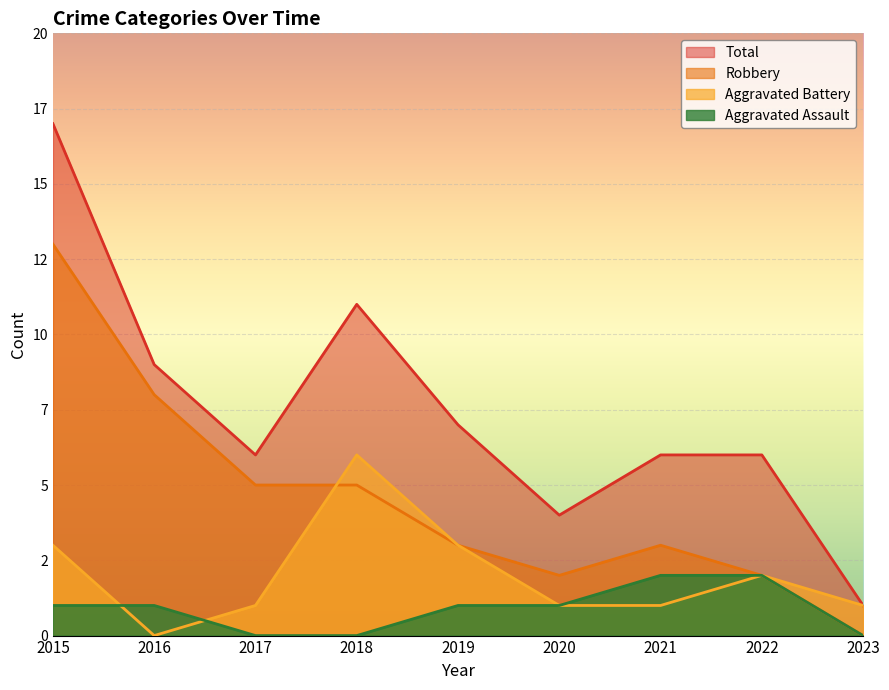

Rank the series by their maximum value, from lowest to highest.

Aggravated Assault, Aggravated Battery, Robbery, Total